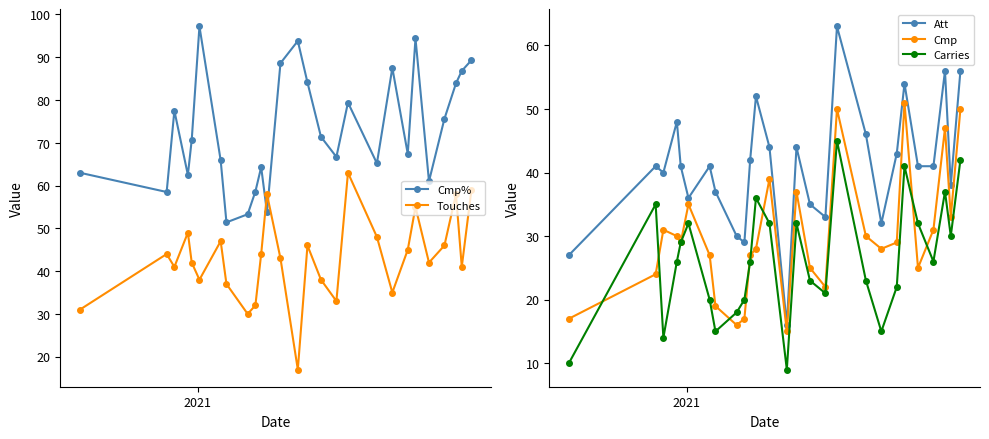

True or false: Cmp has more than 1 interior local peaks.

True